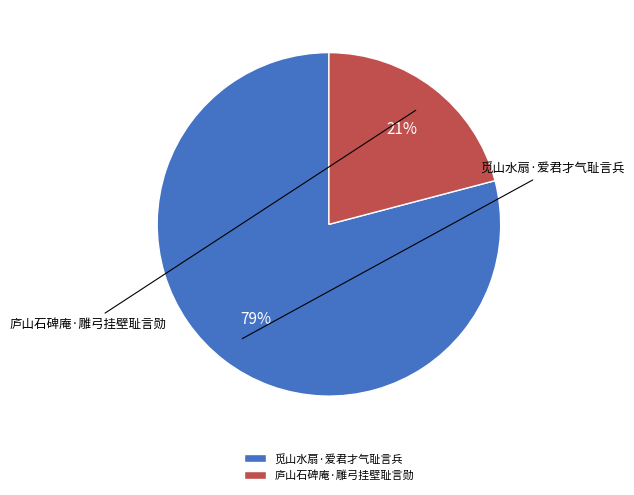

To the nearest percent, what portion does 庐山石碑庵·雕弓挂壁耻言勋 represent?

21%